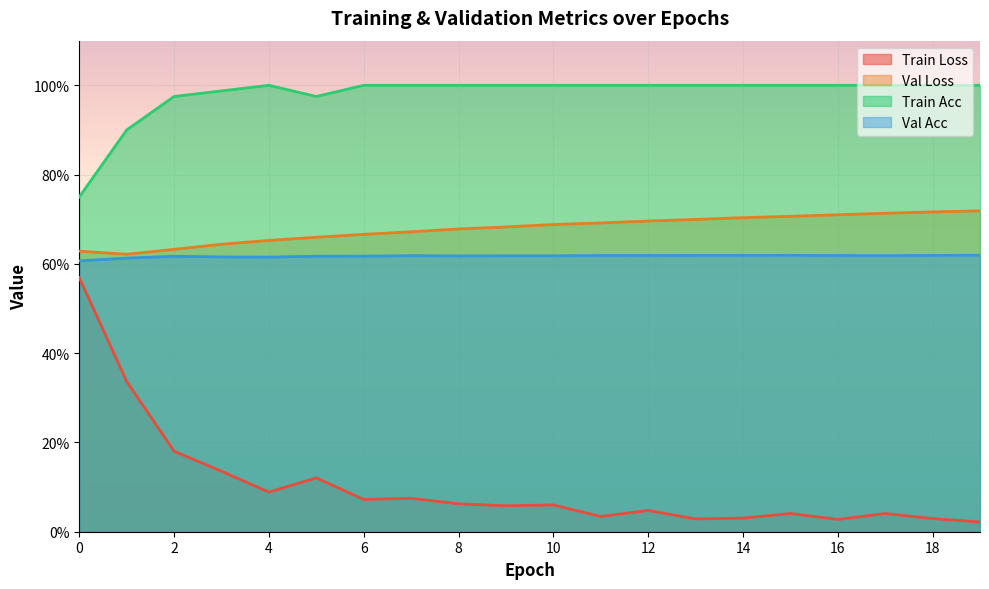

Is it true that train_acc equals 0.4 at 6?

False